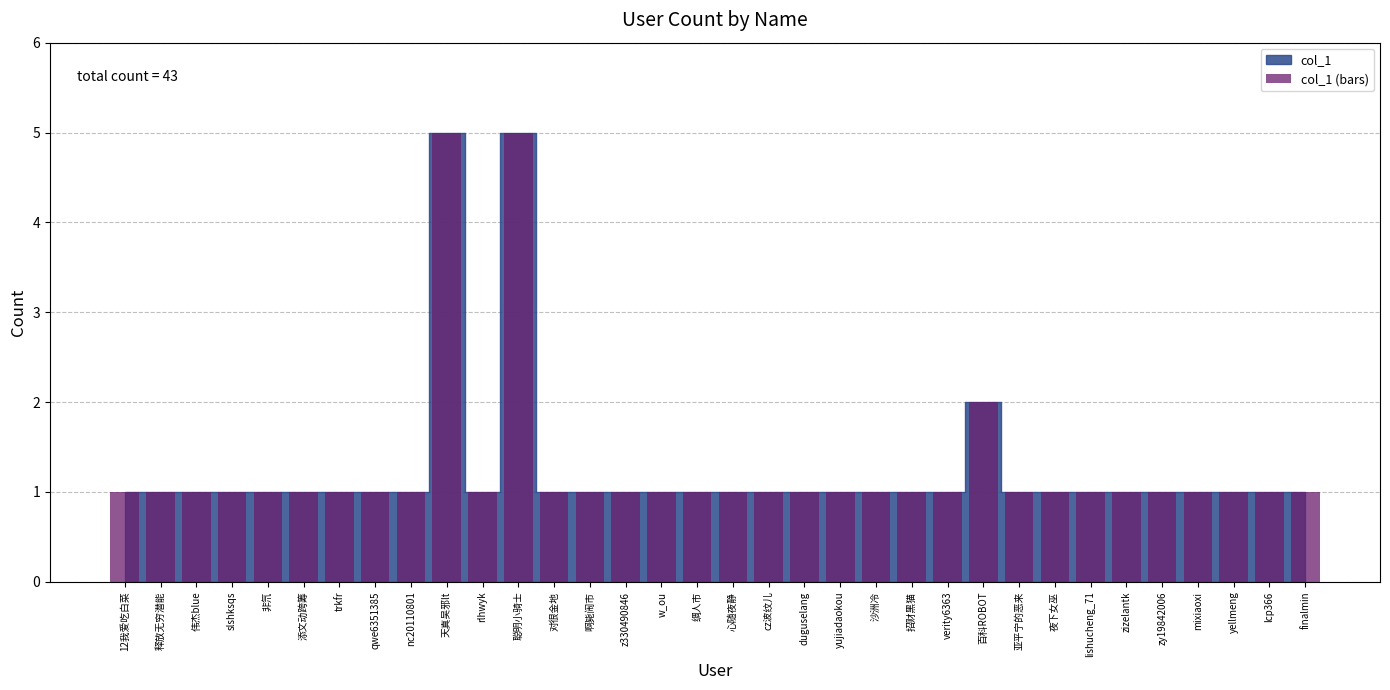

True or false: the data shows 2 at 啊毙闹市.

False